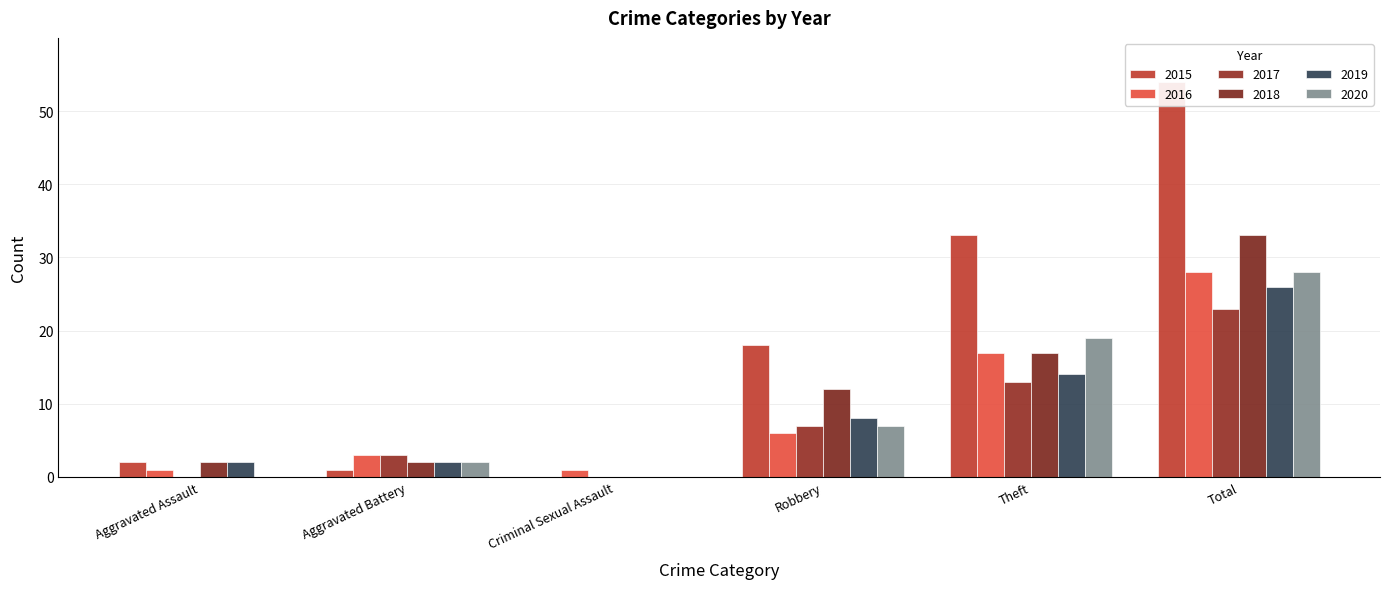

How many bars are there in each group?

6